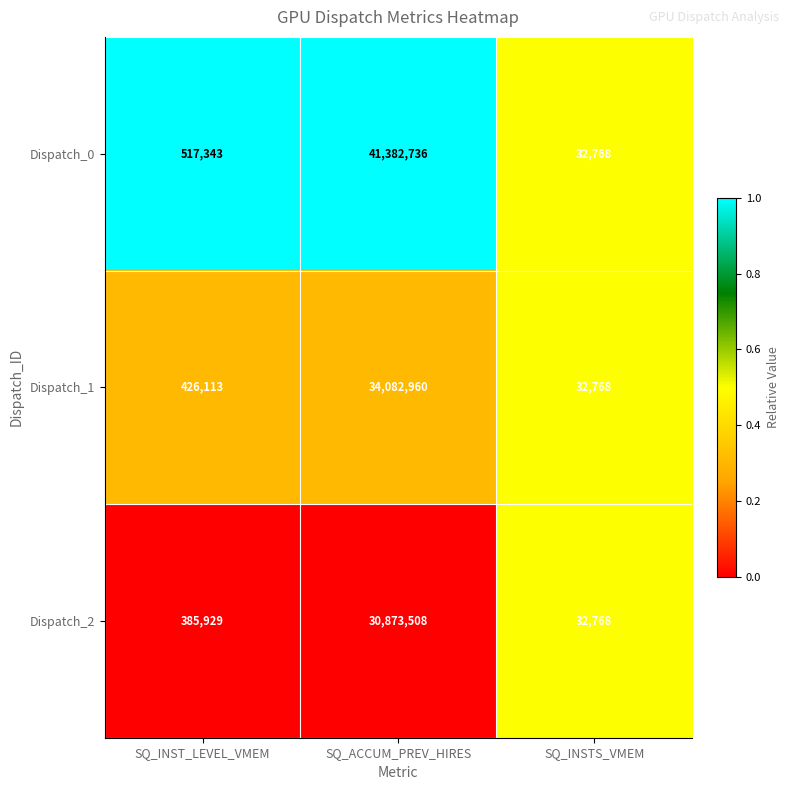

Is it true that Dispatch_0 equals 32768 at SQ_INSTS_VMEM?

True